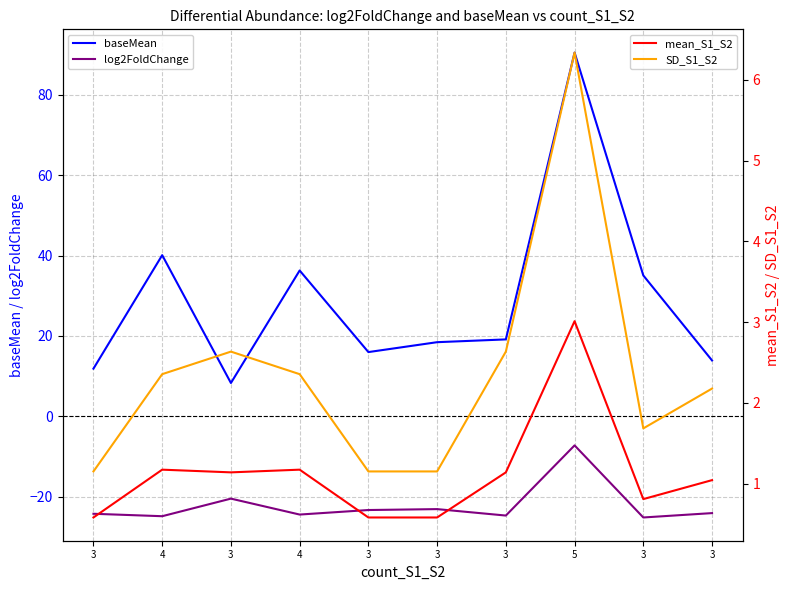

Reading right to left, transcribe all the data shown in this chart.

baseMean: 13.9	35.0	90.5	19.1	18.4	16.0	36.3	8.3	40.1	11.9
log2FoldChange: -24.1	-25.1	-7.2	-24.7	-23.1	-23.3	-24.4	-20.5	-24.8	-24.2
mean_S1_S2: 1.0	0.8	3.0	1.1	0.6	0.6	1.2	1.1	1.2	0.6
SD_S1_S2: 2.2	1.7	6.3	2.6	1.2	1.2	2.4	2.6	2.4	1.2